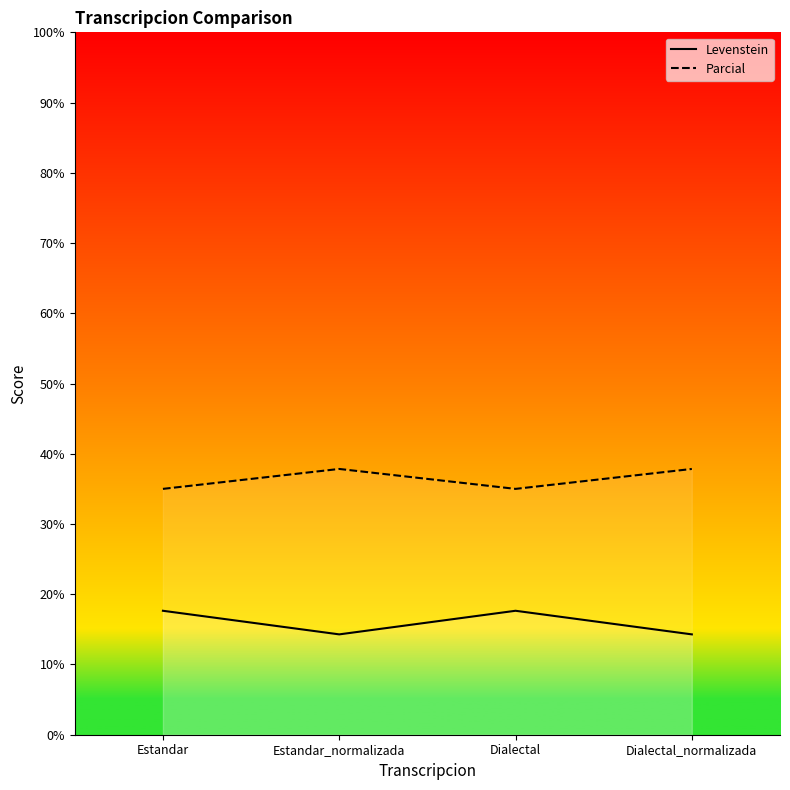

How many lines are shown in the chart?

2